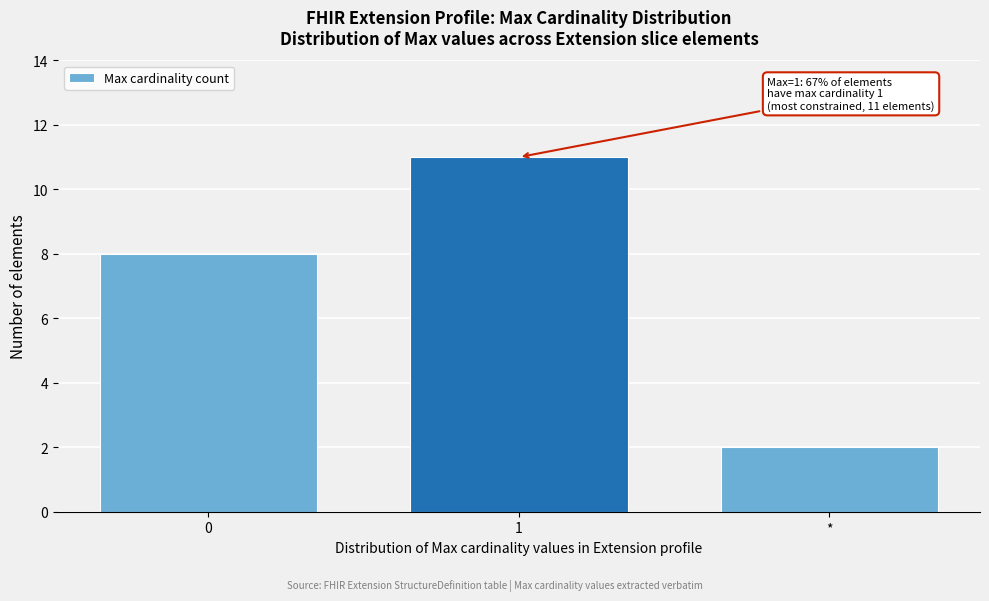

Reading left to right, transcribe all the data shown in this chart.

8	11	2